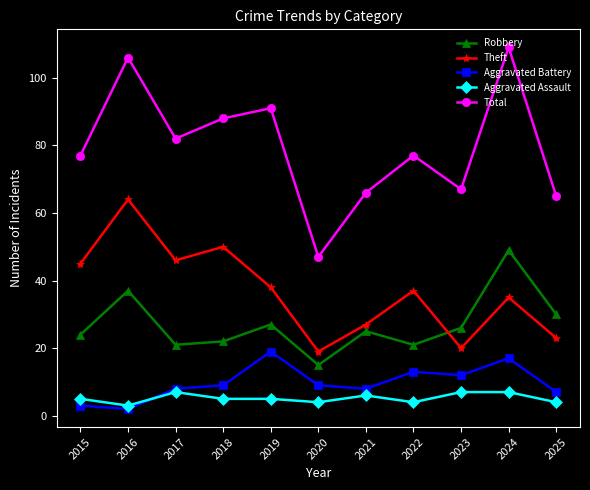

How many interior local valleys does the Robbery series have?

3